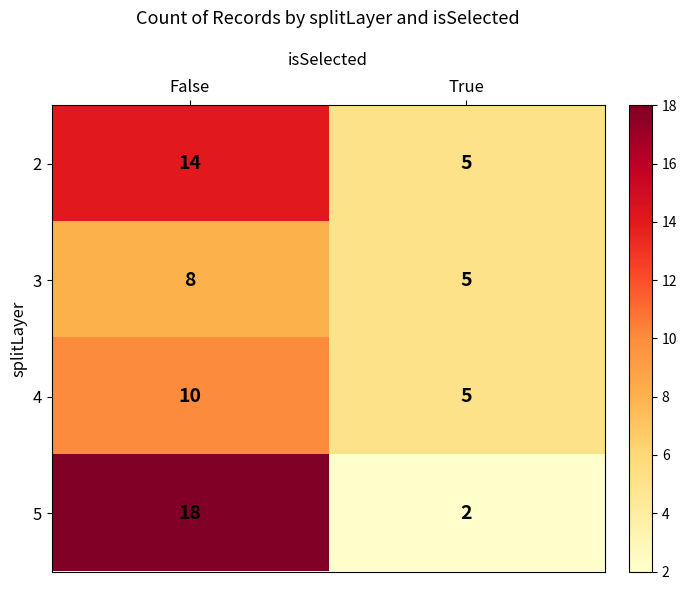

What is the greatest value displayed?

18